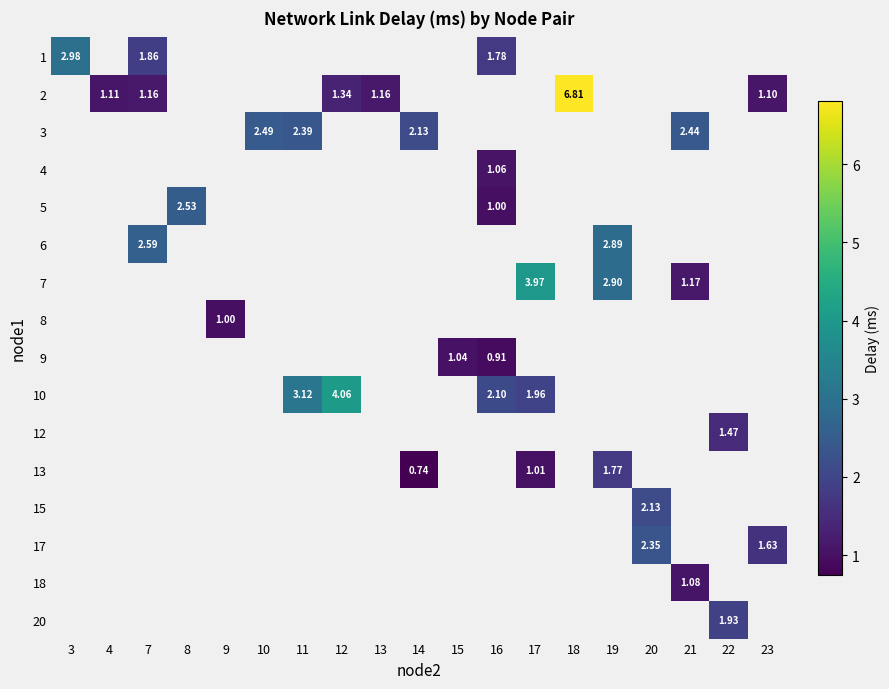

How many categories are shown in the chart?

19